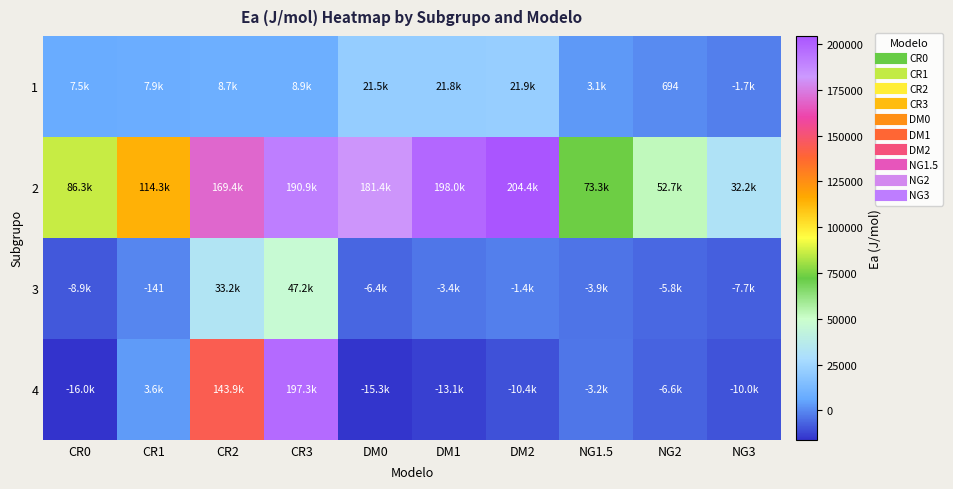

Which series has the largest range (max minus min)?

4